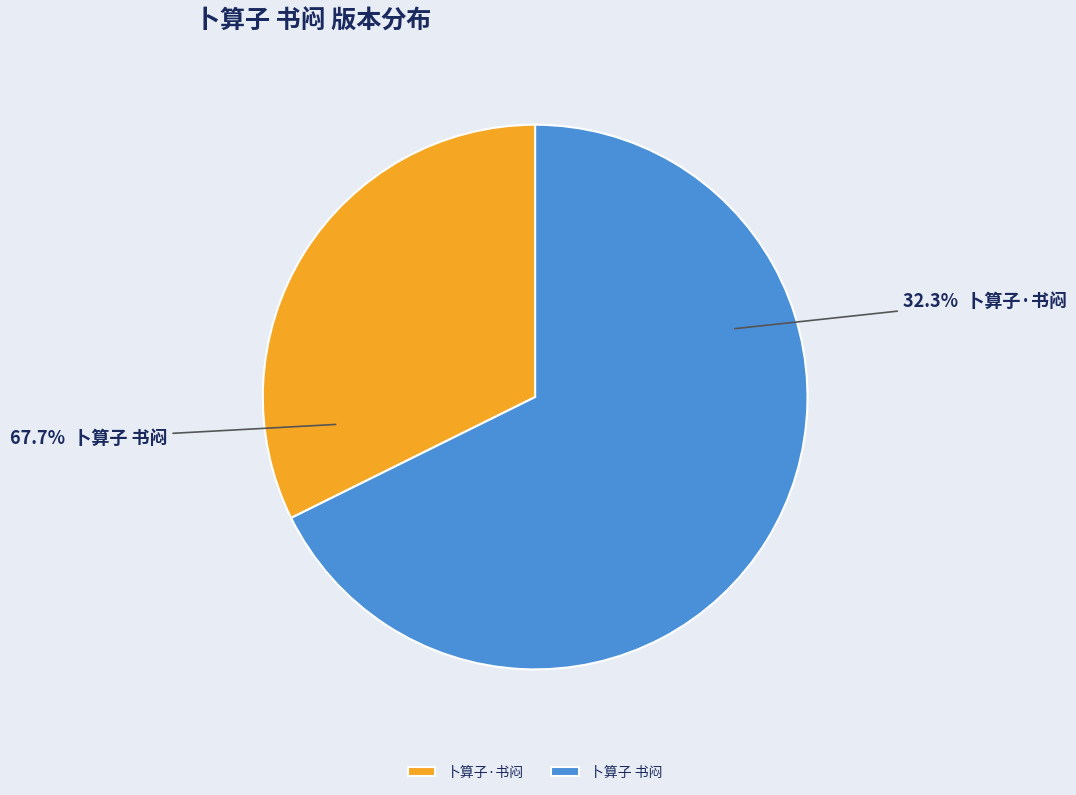

What is the total percentage of 卜算子 书闷 and 卜算子·书闷?

100.0%